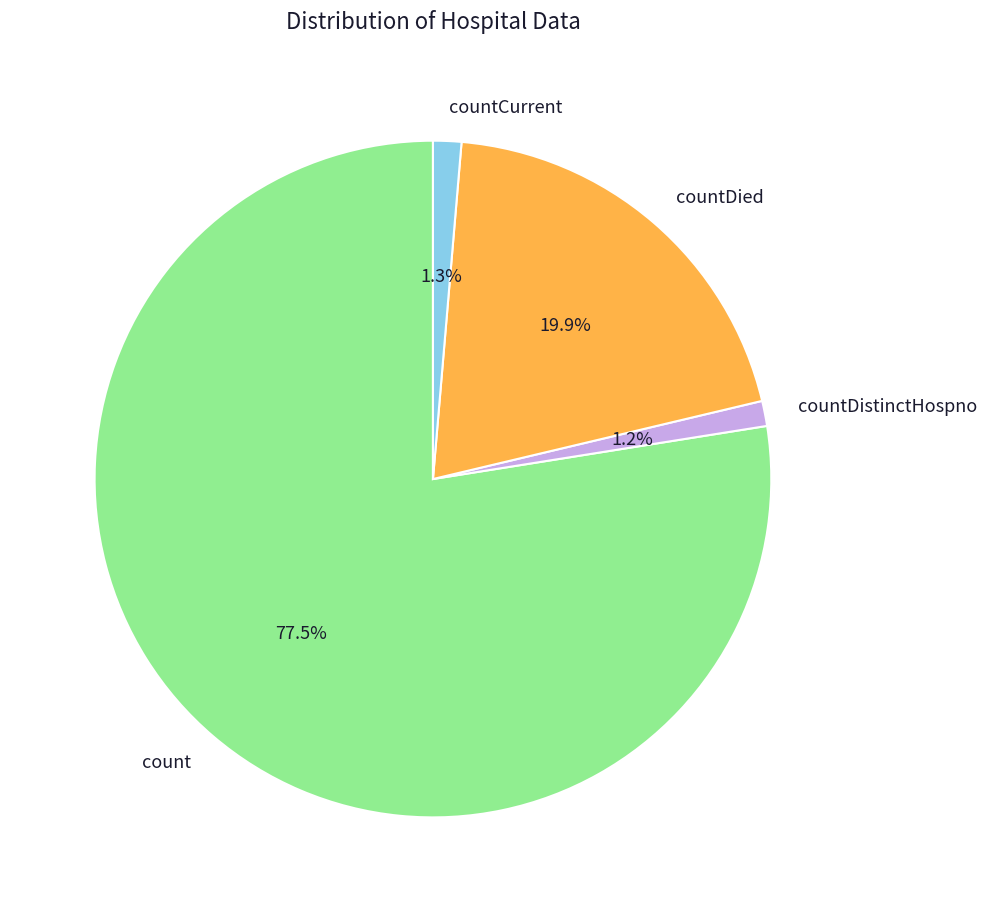

What percentage do countCurrent and count together represent?

78.9%